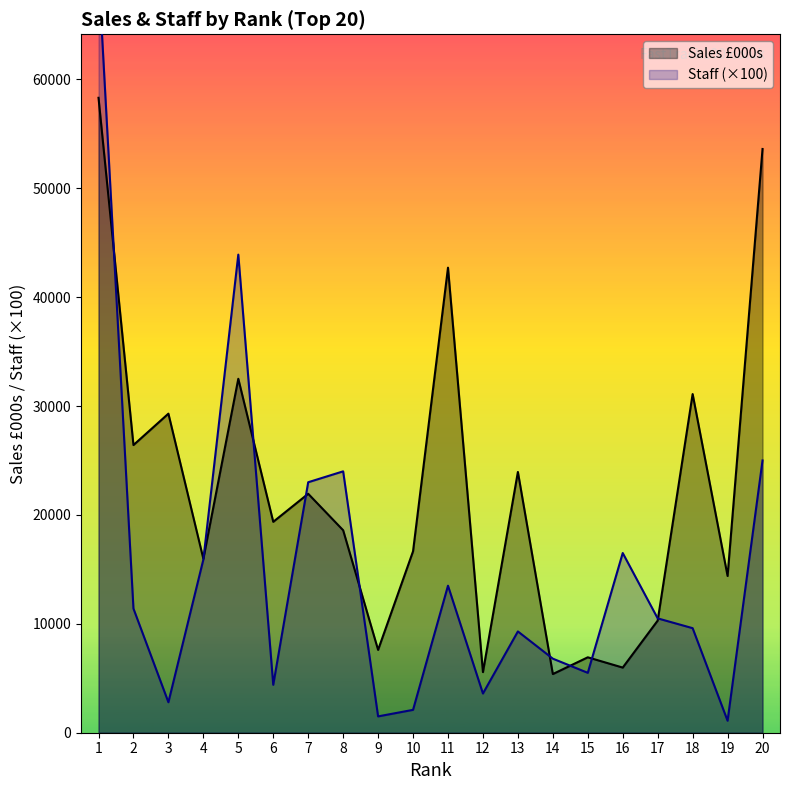

Does the chart display data point markers on the line(s)?

No